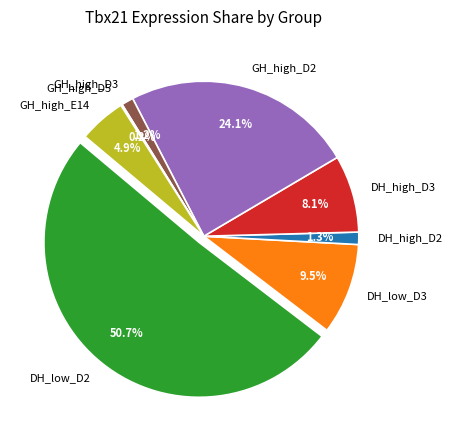

To the nearest percent, what is the difference between the Dwarfhamster_low dose_D2 and Goldhamster_high dose_D2 slice percentages?

27%